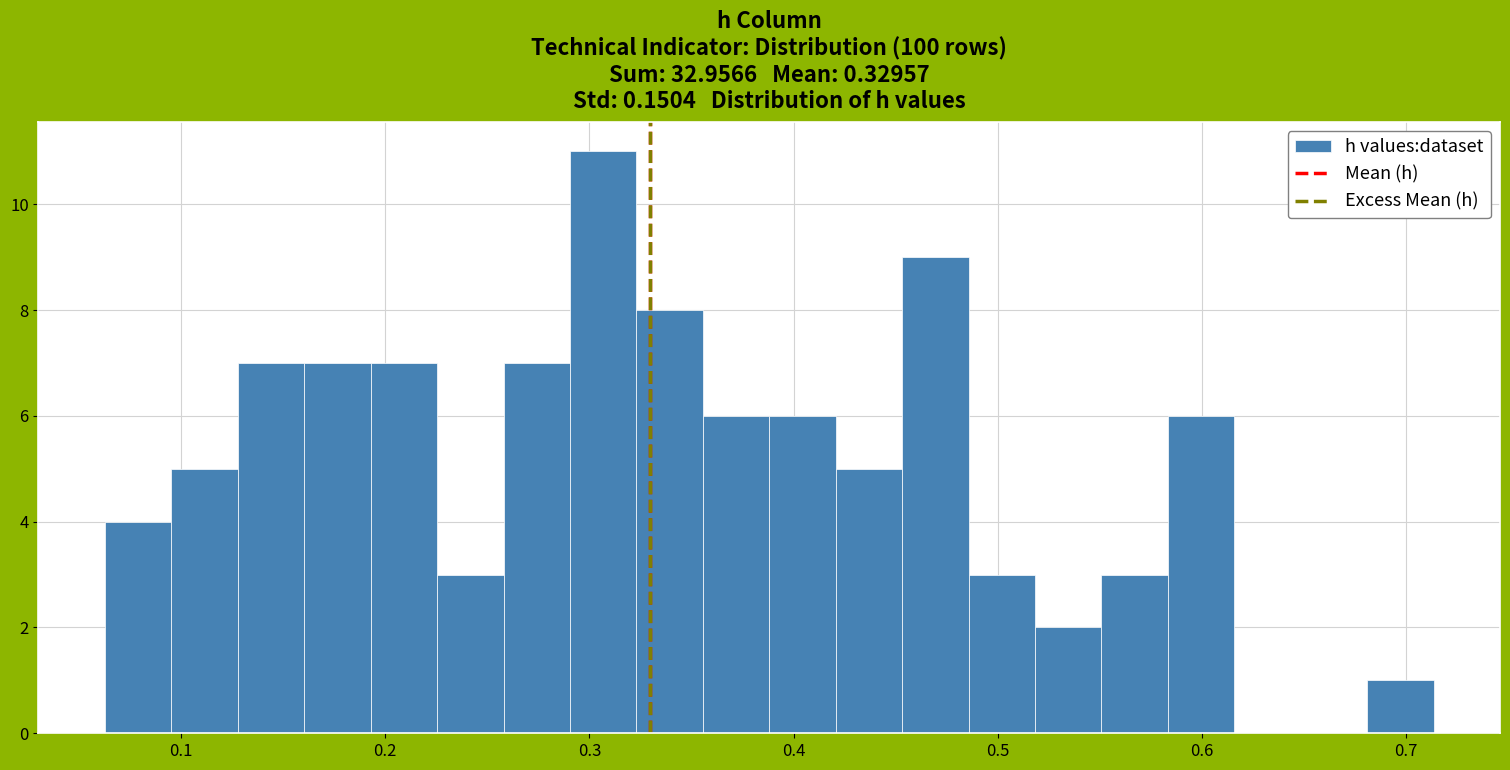

Around what value on the x-axis is the tallest bar? Give the approximate position of its centre, as read against the axis.

0.31